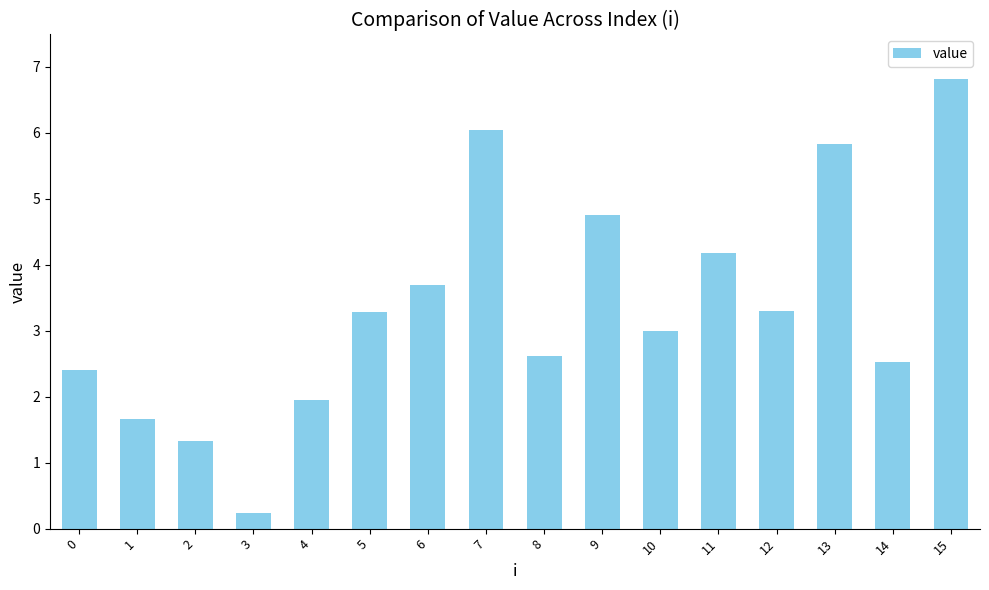

What is the value of the 15th bar from the left?

2.5